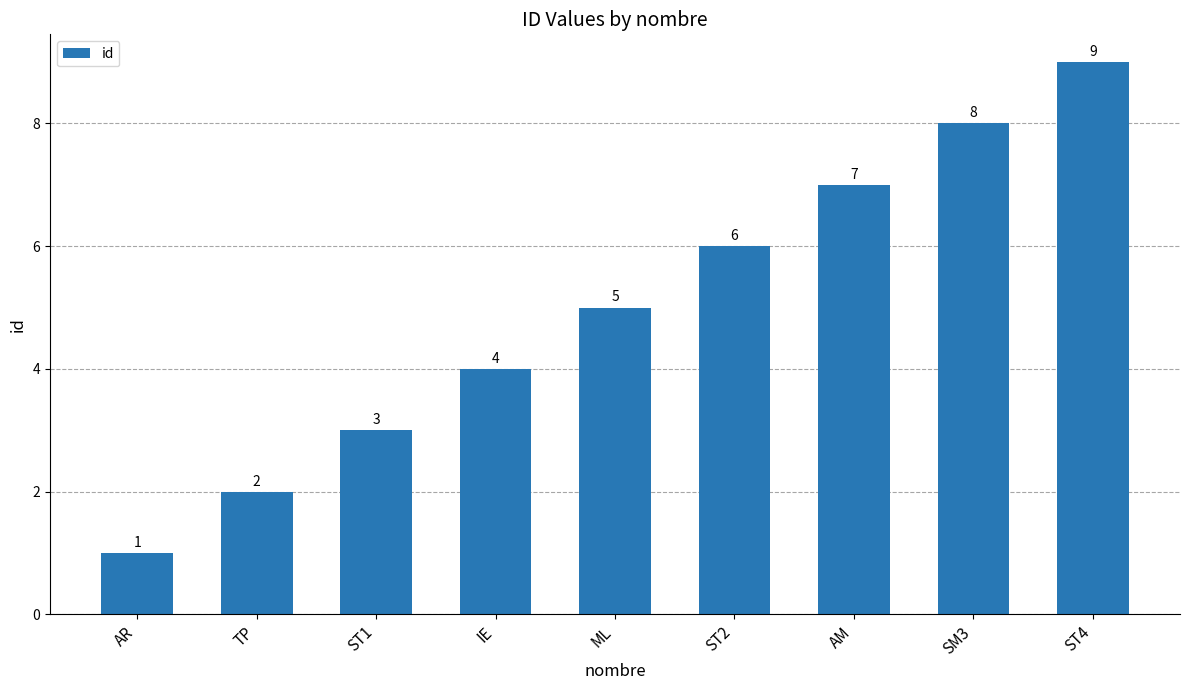

What is the change in value from TP to AM?

+5